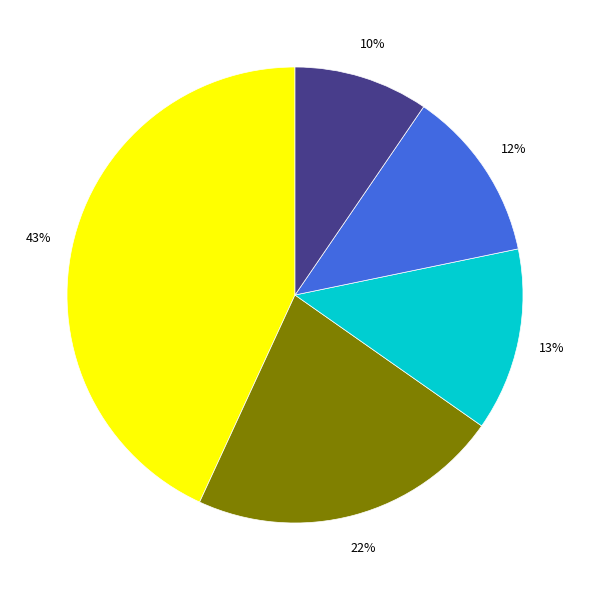

Is there a majority slice in this chart?

No